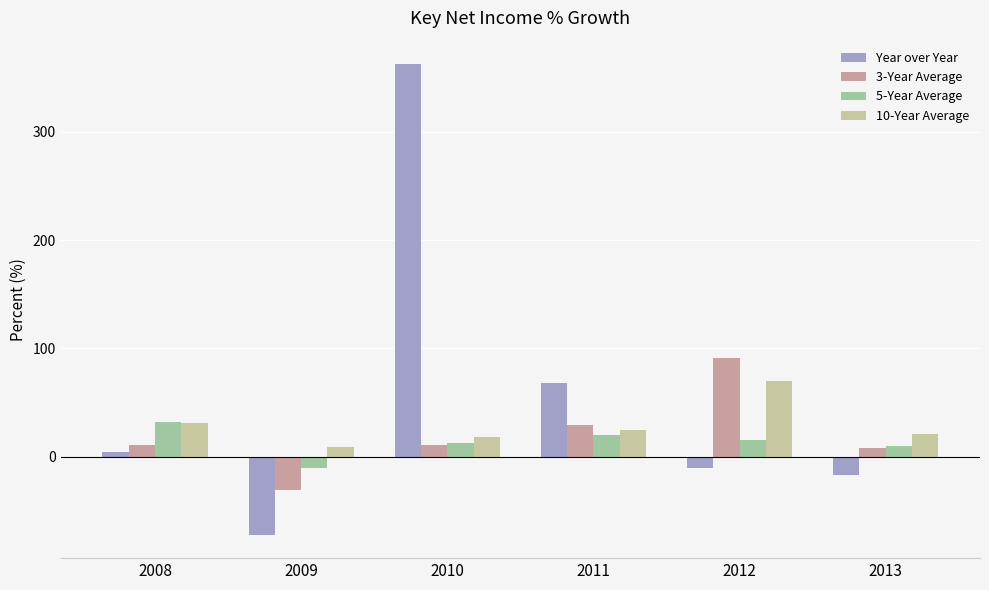

What is the difference between the maximum and minimum values in the 10-Year Average series?

60.5